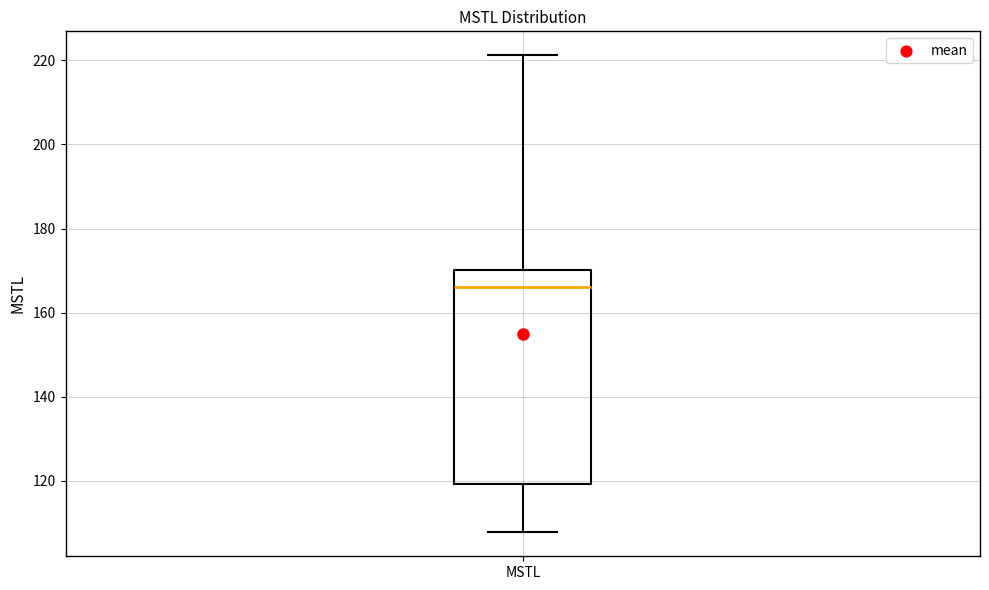

Transcribe this box plot: give where the median line is, the range the box spans, and where the two whiskers end, as read against the y-axis. The values are not printed on the chart, so give them approximately, as read against the axis.

median 166, box 120 to 170, whiskers 108 to 222